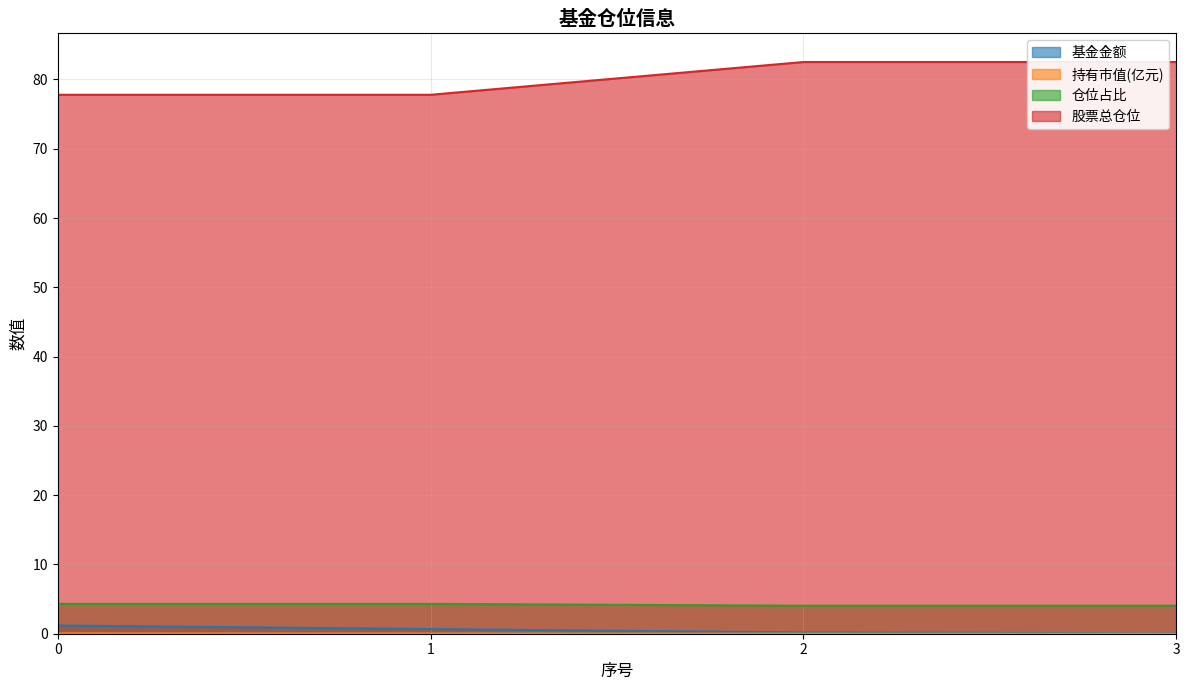

True or false: 持有市值(亿元) and 股票总仓位 cross at least once.

False